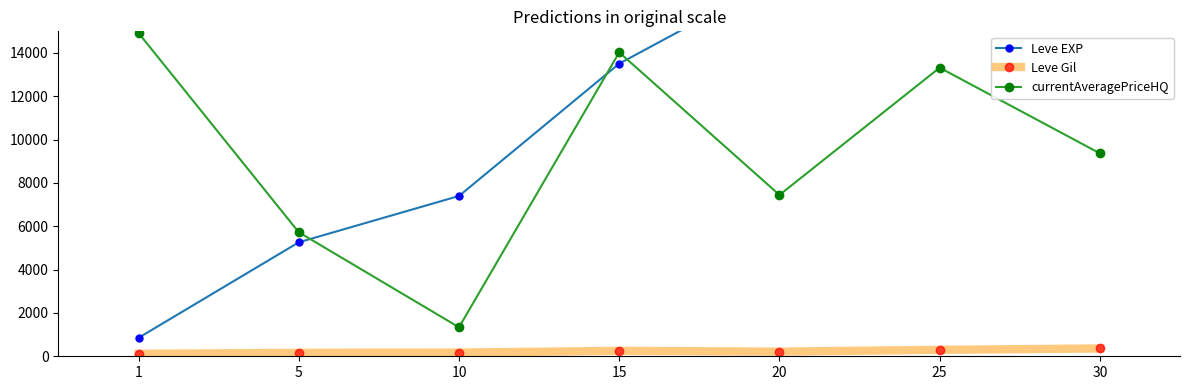

Which series has the widest spread of values?

Leve EXP